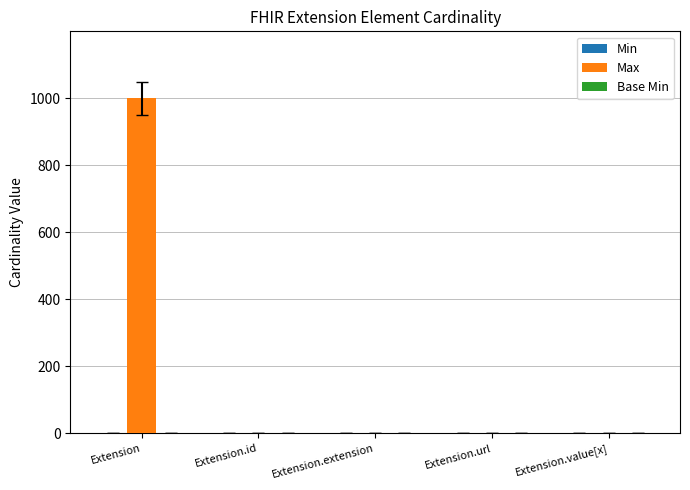

Between Extension and Extension.extension, which series saw the biggest shift?

Max